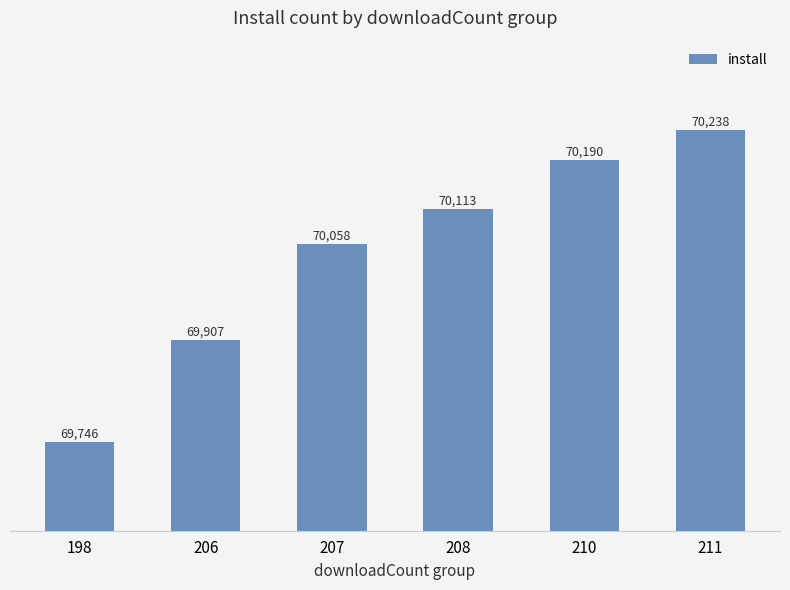

What is the minimum value shown in the chart?

69746